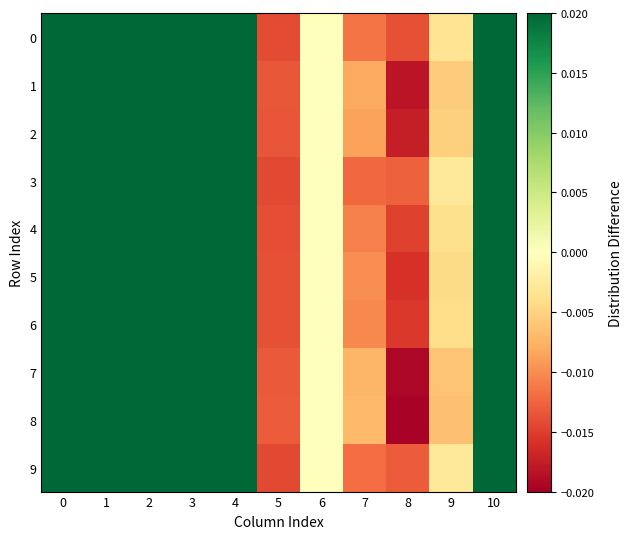

Reading left to right, list all the values displayed in this chart.

0: 0=0.1	1=0.0	2=0.0	3=0.0	4=0.0	5=-0.0	6=0.0	7=-0.0	8=-0.0	9=-0.0	10=0.0
1: 0=0.1	1=0.0	2=0.0	3=0.0	4=0.0	5=-0.0	6=0.0	7=-0.0	8=-0.0	9=-0.0	10=0.0
2: 0=0.1	1=0.0	2=0.0	3=0.0	4=0.0	5=-0.0	6=0.0	7=-0.0	8=-0.0	9=-0.0	10=0.0
3: 0=0.1	1=0.0	2=0.0	3=0.0	4=0.0	5=-0.0	6=0.0	7=-0.0	8=-0.0	9=-0.0	10=0.0
4: 0=0.1	1=0.0	2=0.0	3=0.0	4=0.0	5=-0.0	6=0.0	7=-0.0	8=-0.0	9=-0.0	10=0.0
5: 0=0.1	1=0.0	2=0.0	3=0.0	4=0.0	5=-0.0	6=0.0	7=-0.0	8=-0.0	9=-0.0	10=0.0
6: 0=0.1	1=0.0	2=0.0	3=0.0	4=0.0	5=-0.0	6=0.0	7=-0.0	8=-0.0	9=-0.0	10=0.0
7: 0=0.1	1=0.1	2=0.0	3=0.0	4=0.0	5=-0.0	6=0.0	7=-0.0	8=-0.0	9=-0.0	10=0.0
8: 0=0.1	1=0.1	2=0.0	3=0.0	4=0.0	5=-0.0	6=0.0	7=-0.0	8=-0.0	9=-0.0	10=0.0
9: 0=0.1	1=0.0	2=0.0	3=0.0	4=0.0	5=-0.0	6=0.0	7=-0.0	8=-0.0	9=-0.0	10=0.0